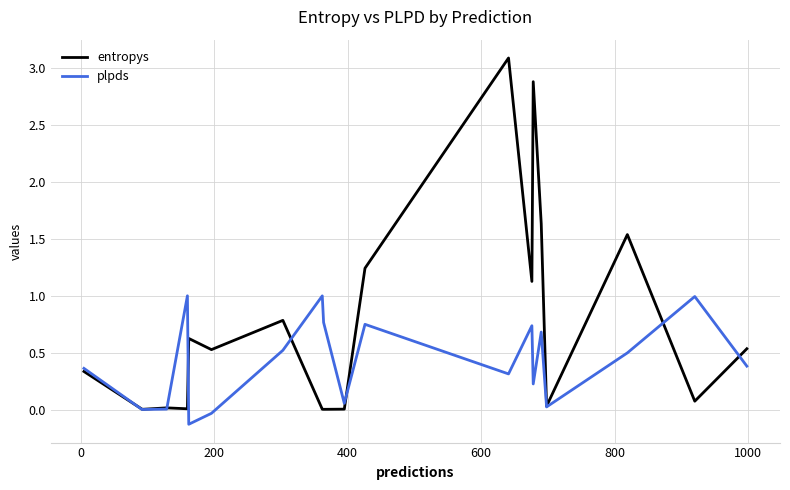

Count the number of data series in this chart.

2